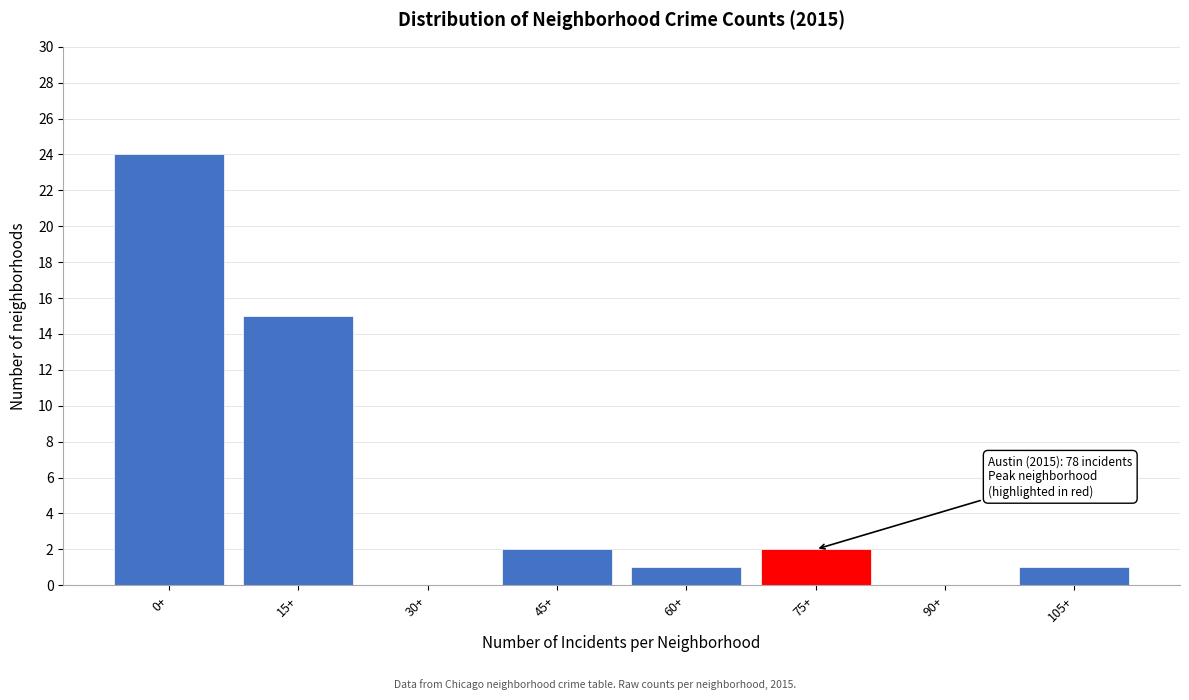

Reading right to left, transcribe all the data shown in this chart.

105+=1	90+=0	75+=2	60+=1	45+=2	30+=0	15+=15	0+=24